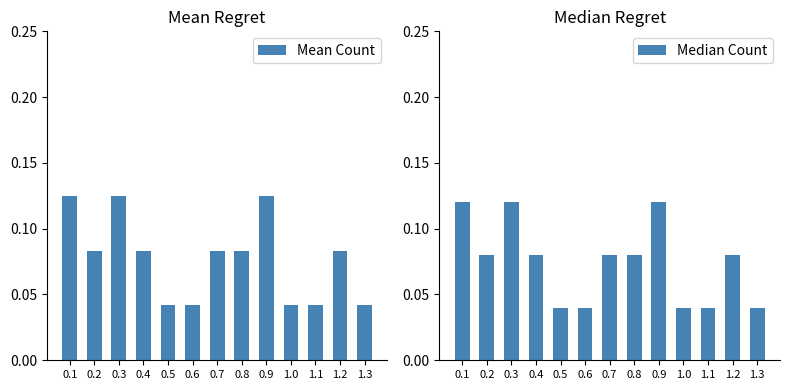

Reading left to right, extract all data points from this chart.

Mean Count: 0.1	0.1	0.1	0.1	0.0	0.0	0.1	0.1	0.1	0.0	0.0	0.1	0.0
Median Count: 0.1	0.1	0.1	0.1	0.0	0.0	0.1	0.1	0.1	0.0	0.0	0.1	0.0